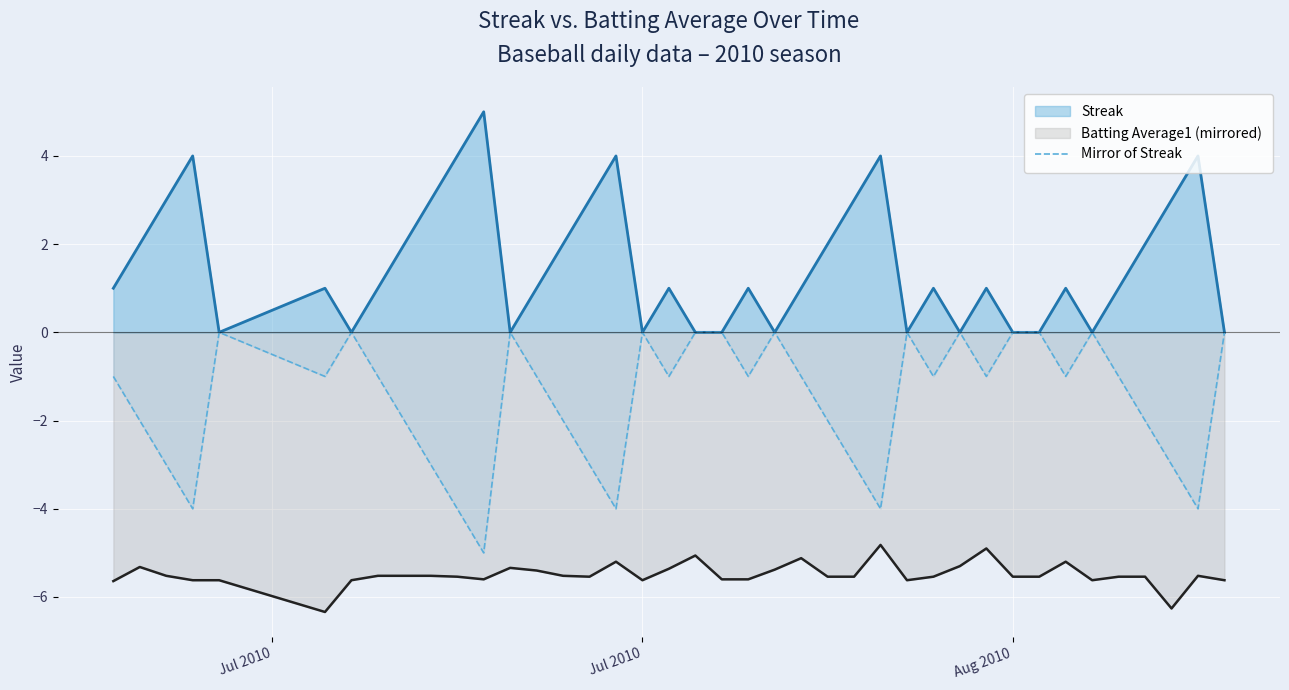

What is the maximum value shown in the chart?

5.0